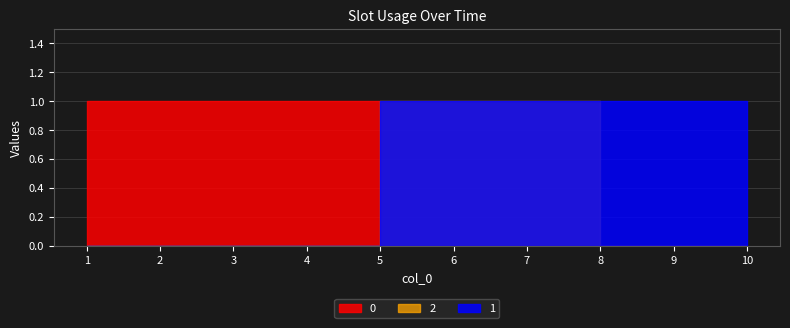

Is the value of 1 at 8 greater than the value of 2 at 2?

Yes